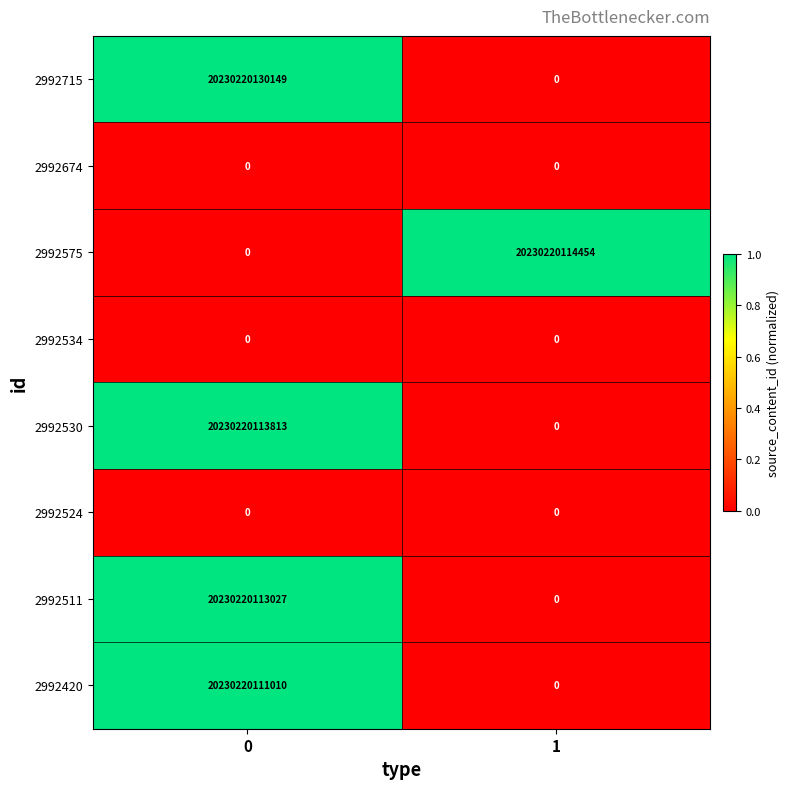

List the labels in order of 2992420 value, smallest first.

1, 0